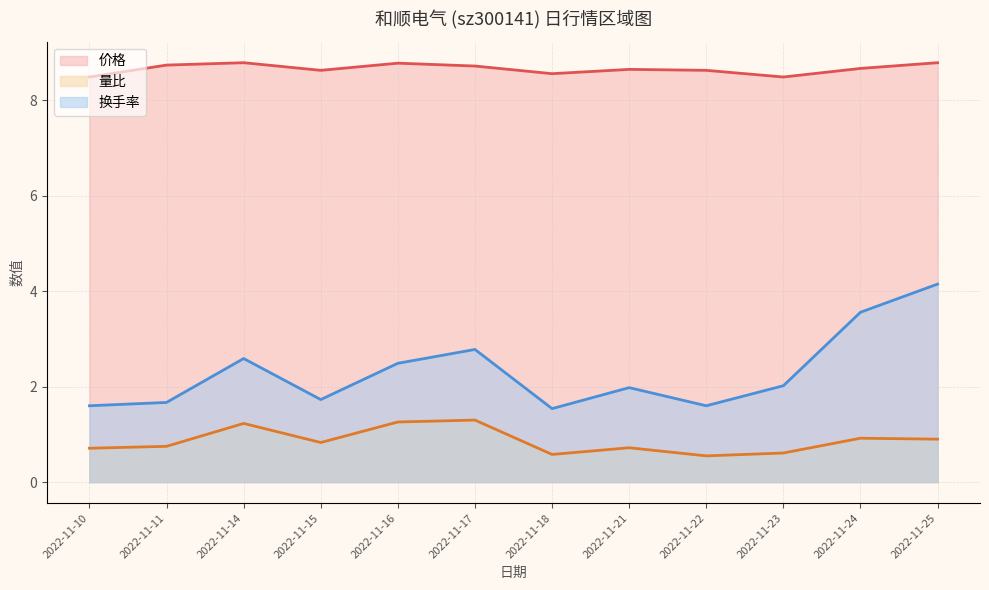

Where is the first local maximum for 换手率?

2022-11-14